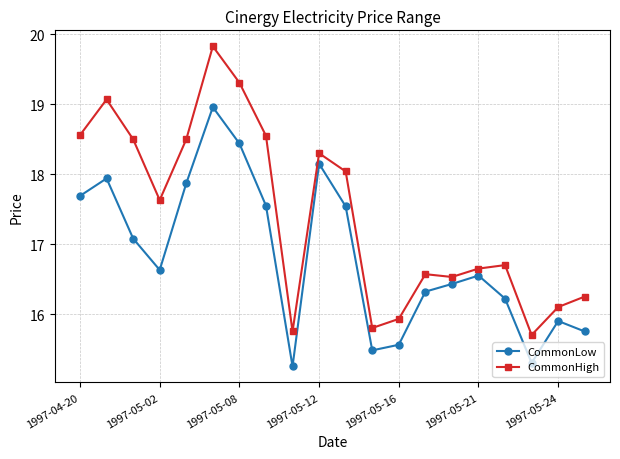

Rank the series by their maximum value, from highest to lowest.

CommonHigh, CommonLow